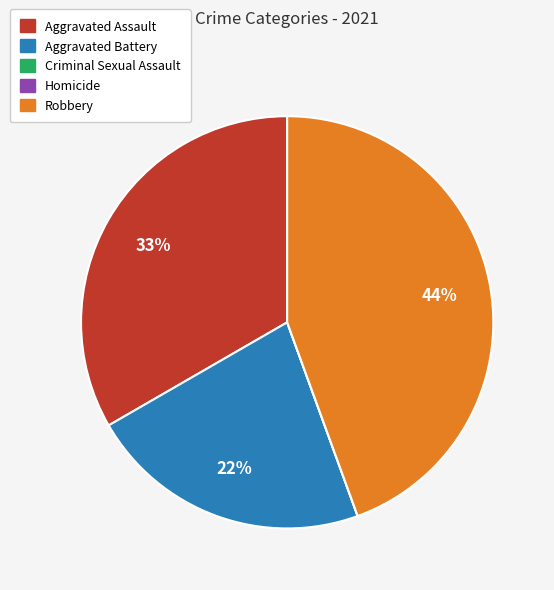

To the nearest percent, what is the difference between the largest and smallest slice percentages?

44%